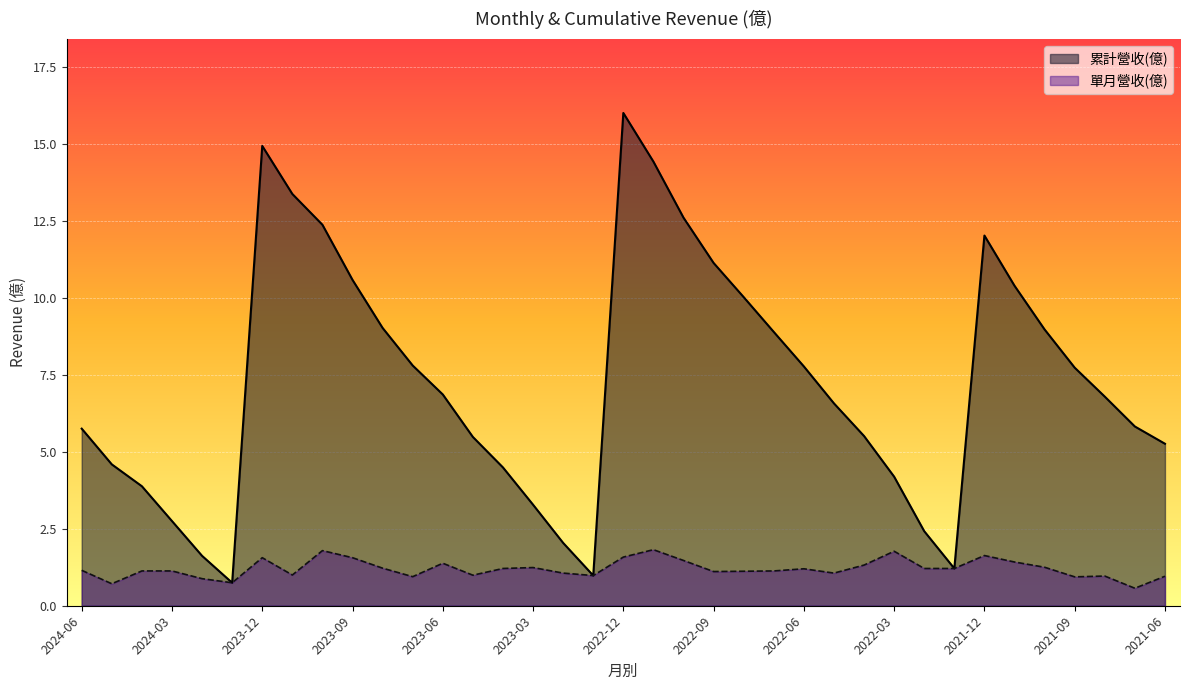

What is the approximate value of 累計營收(億) at 2022-06?

7.8